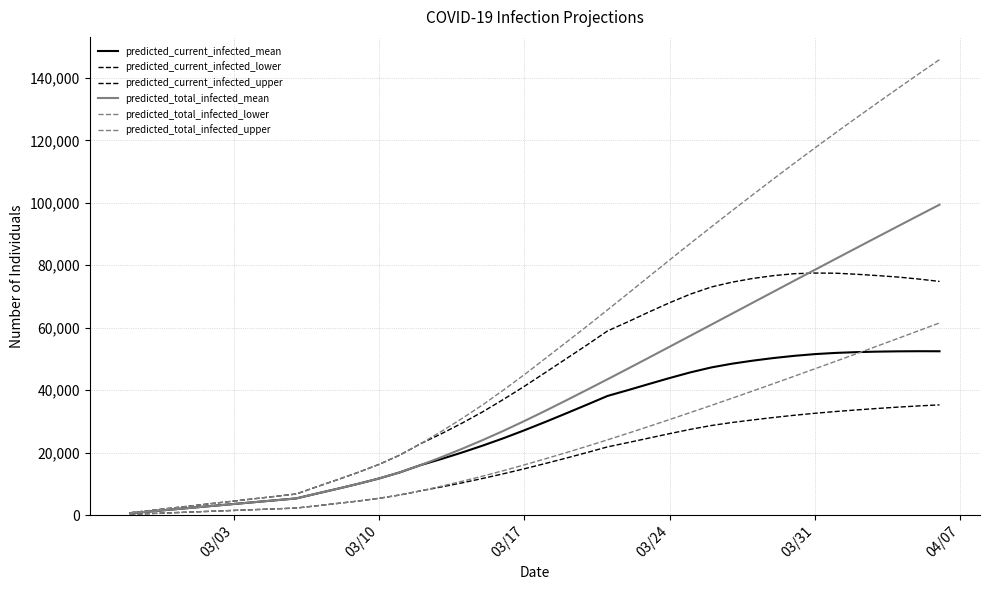

Is this an area chart (filled region under the line)?

No